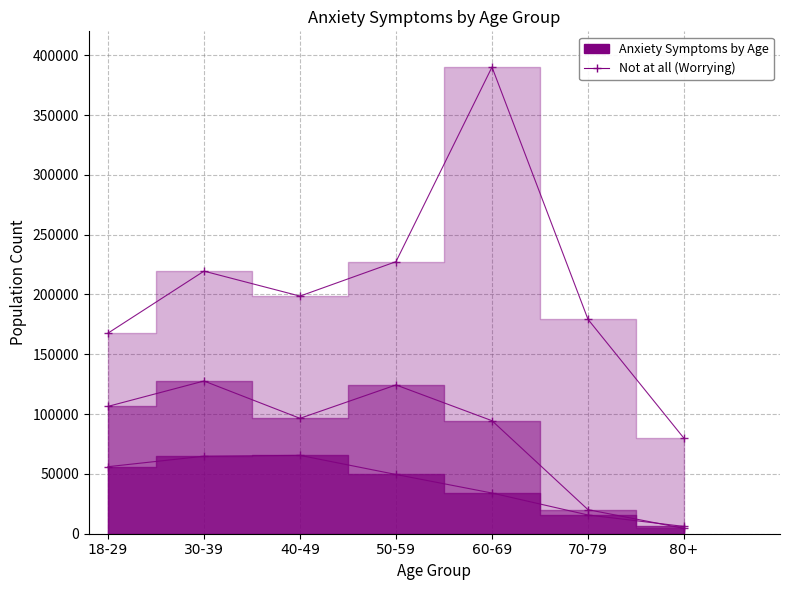

What is the difference between the More than half the days (Worrying) values at 50-59 and 80+?

43434